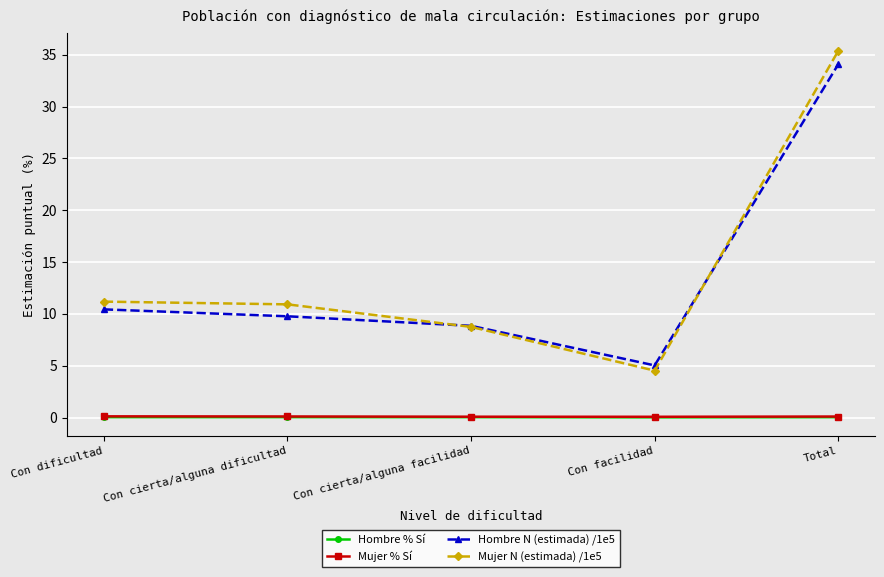

True or false: Mujer N (estimada) /1e5 and Hombre % Sí cross at least once.

False